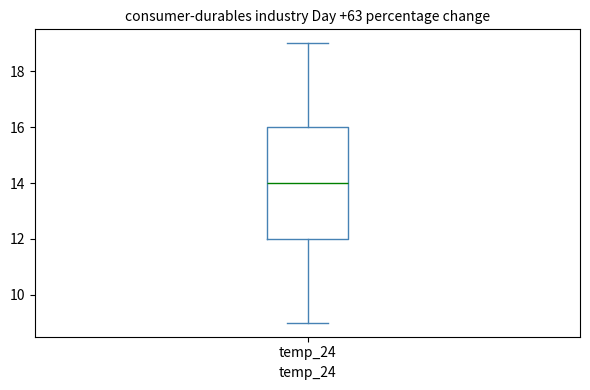

Read this box plot against the y-axis: the position of the median line, the range covered by the box, and the ends of both whiskers. The values are not printed on the chart, so give them approximately, as read against the axis.

median 14, box 12 to 16, whiskers 9 to 19